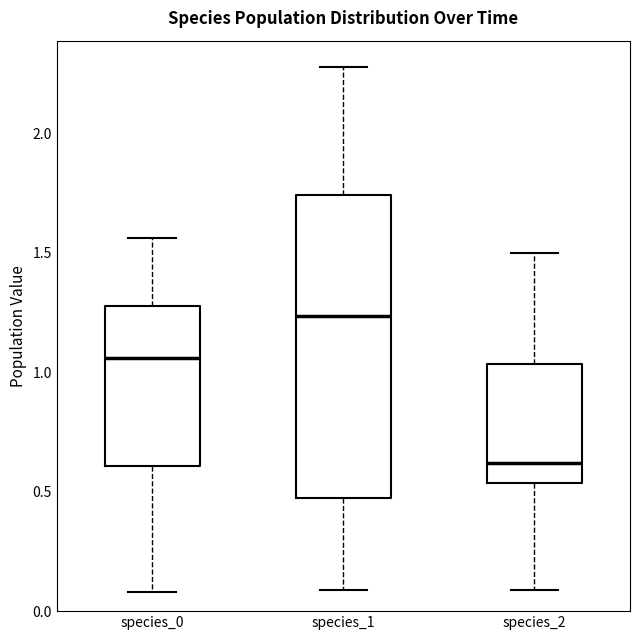

Reading left to right, transcribe this box plot: for each box, give where its median line is, the range the box spans, and where its two whiskers end, as read against the y-axis. The values are not printed on the chart, so give them approximately, as read against the axis.

species_0: median 1.05, box 0.60 to 1.30, whiskers 0.10 to 1.55
species_1: median 1.25, box 0.50 to 1.75, whiskers 0.10 to 2.30
species_2: median 0.60, box 0.55 to 1.05, whiskers 0.10 to 1.50